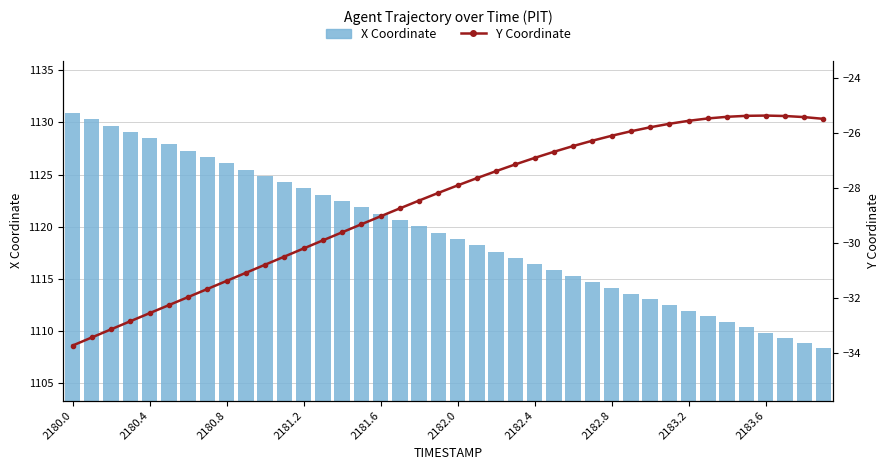

What is the maximum value for X Coordinate?

1130.9